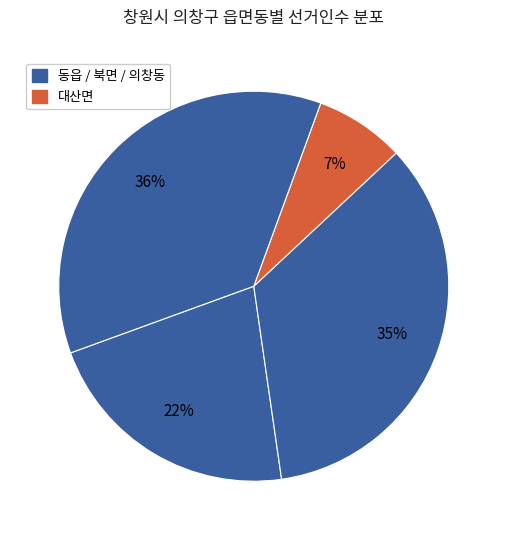

How many slices are in this pie chart?

4